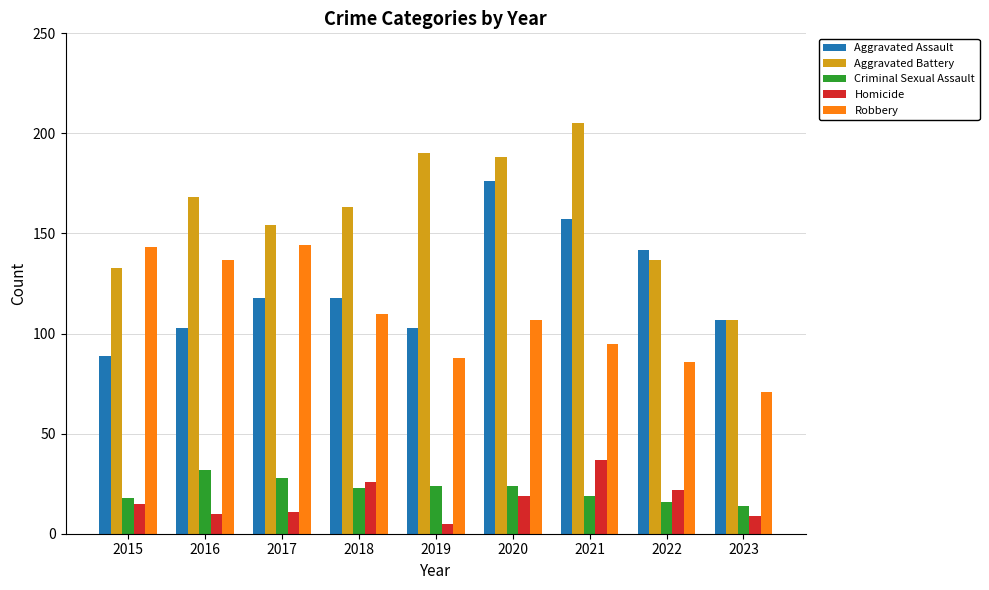

Is the value of Homicide at 2020 greater than the value of Robbery at 2022?

No